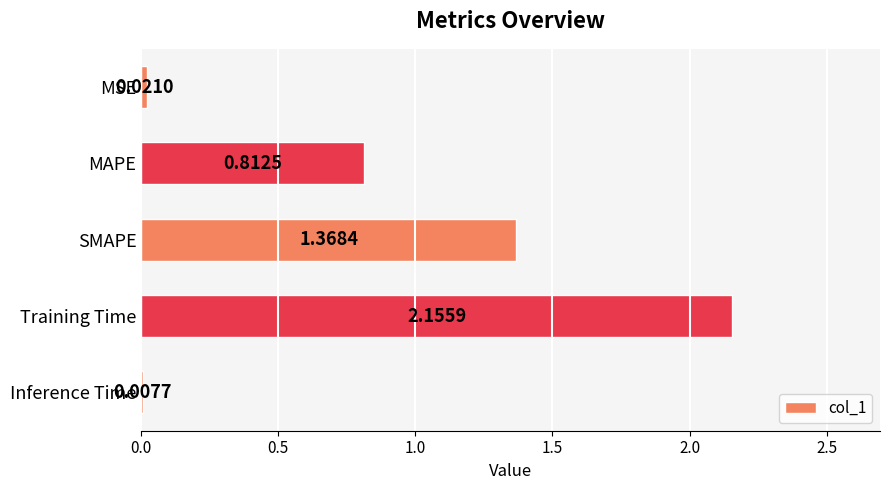

What is the change in value from MSE to SMAPE?

+1.3